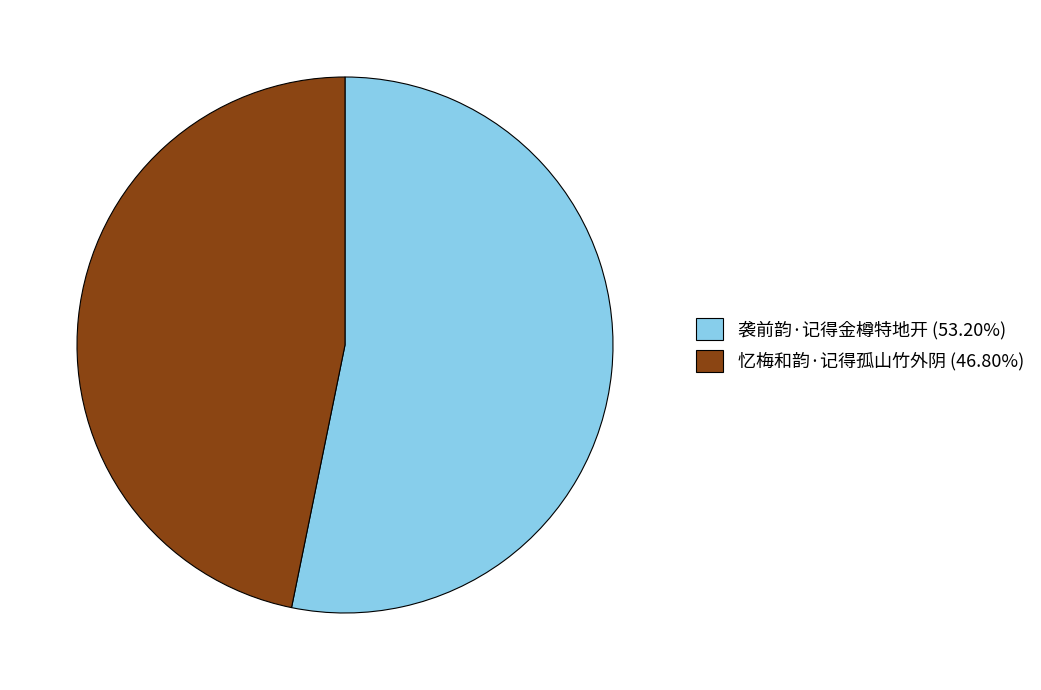

How many segments does this pie chart have?

2